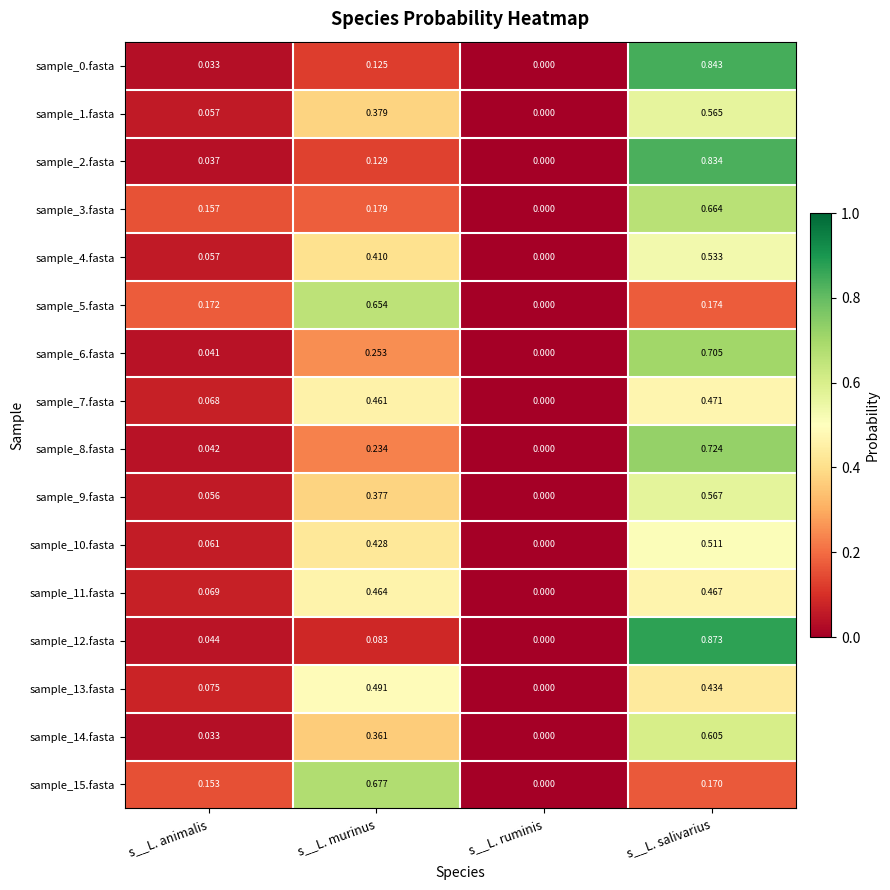

List the labels in order of sample_8.fasta value, smallest first.

s__L. ruminis, s__L. animalis, s__L. murinus, s__L. salivarius